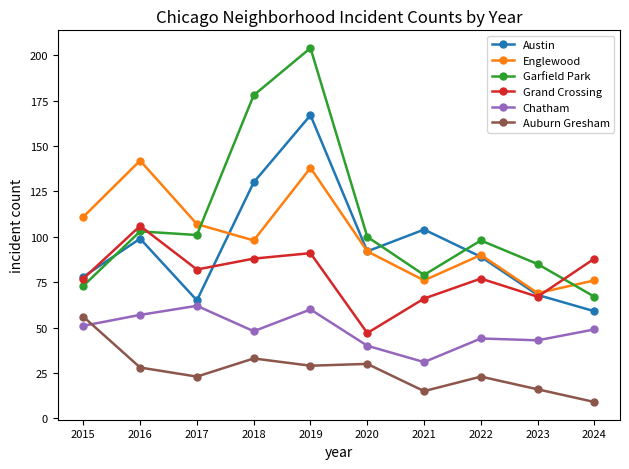

The Auburn Gresham series shows 7 at 2021. True or false?

False